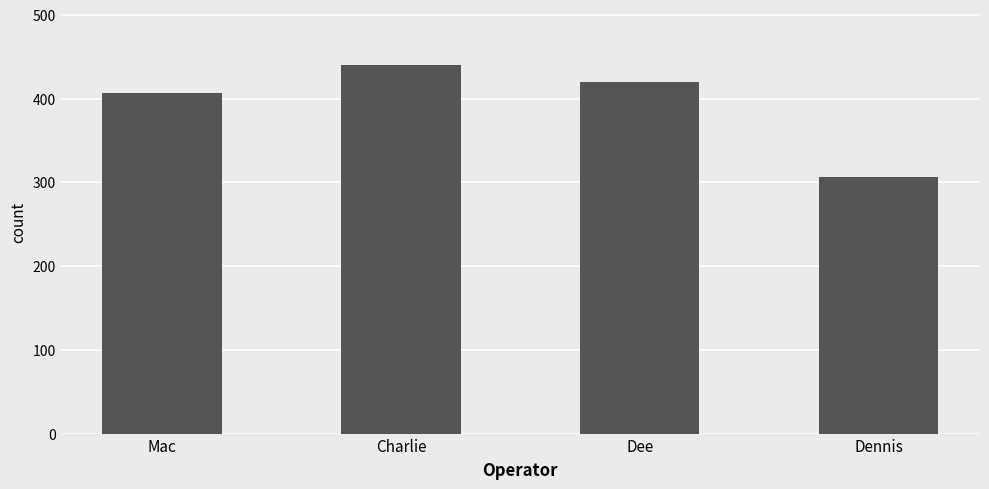

Reading right to left, extract all data points from this chart.

Dennis=307	Dee=420	Charlie=440	Mac=407